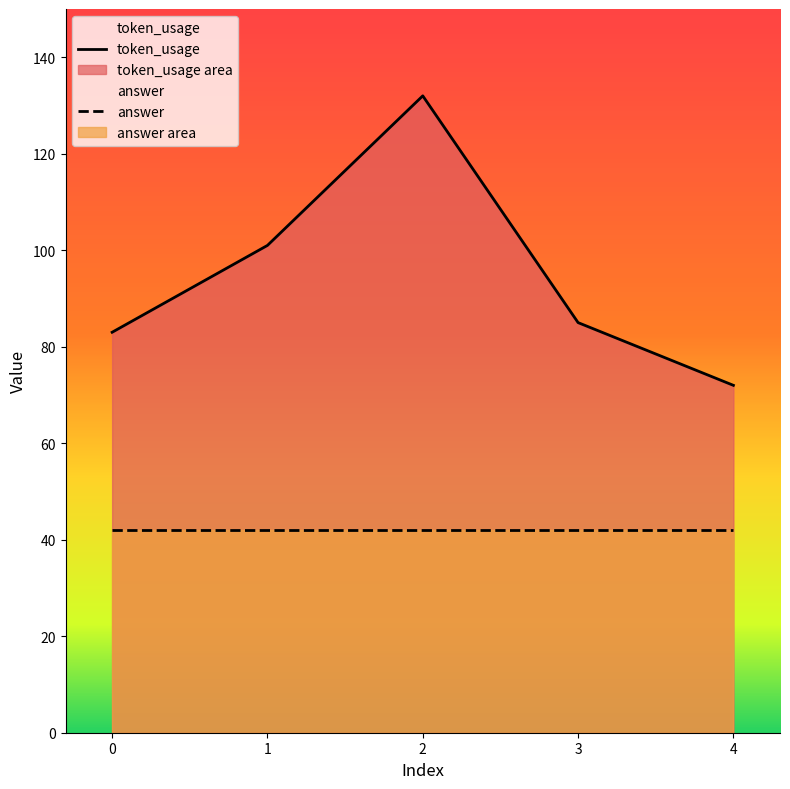

True or false: the data shows 101 at 1.

True